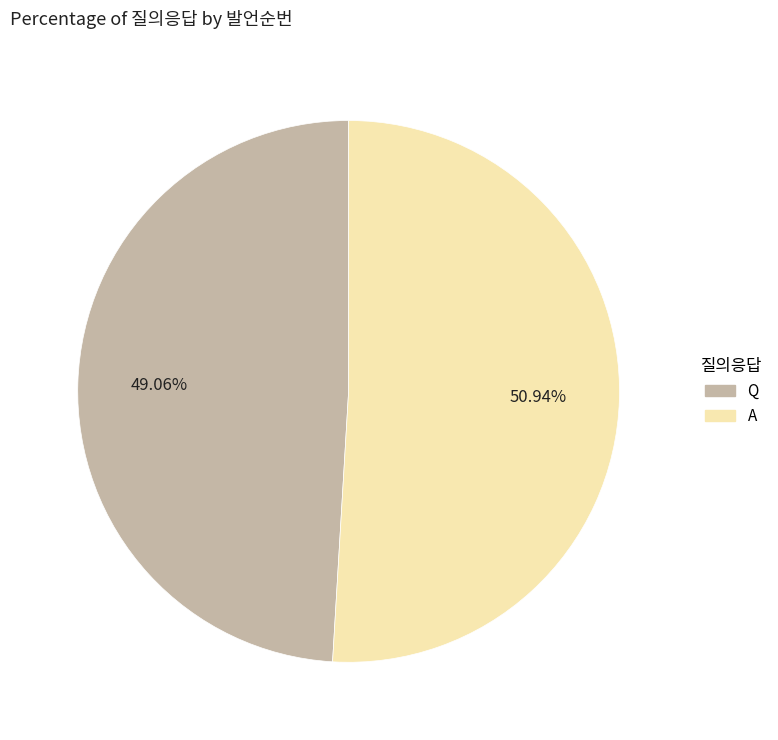

How many slices are in this pie chart?

2